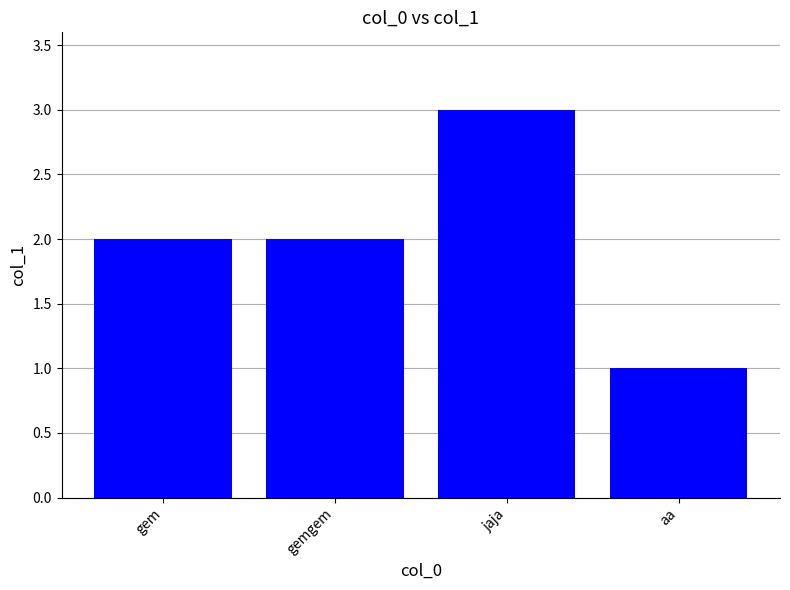

What is the ratio of the value at gem to the value at aa?

2.0